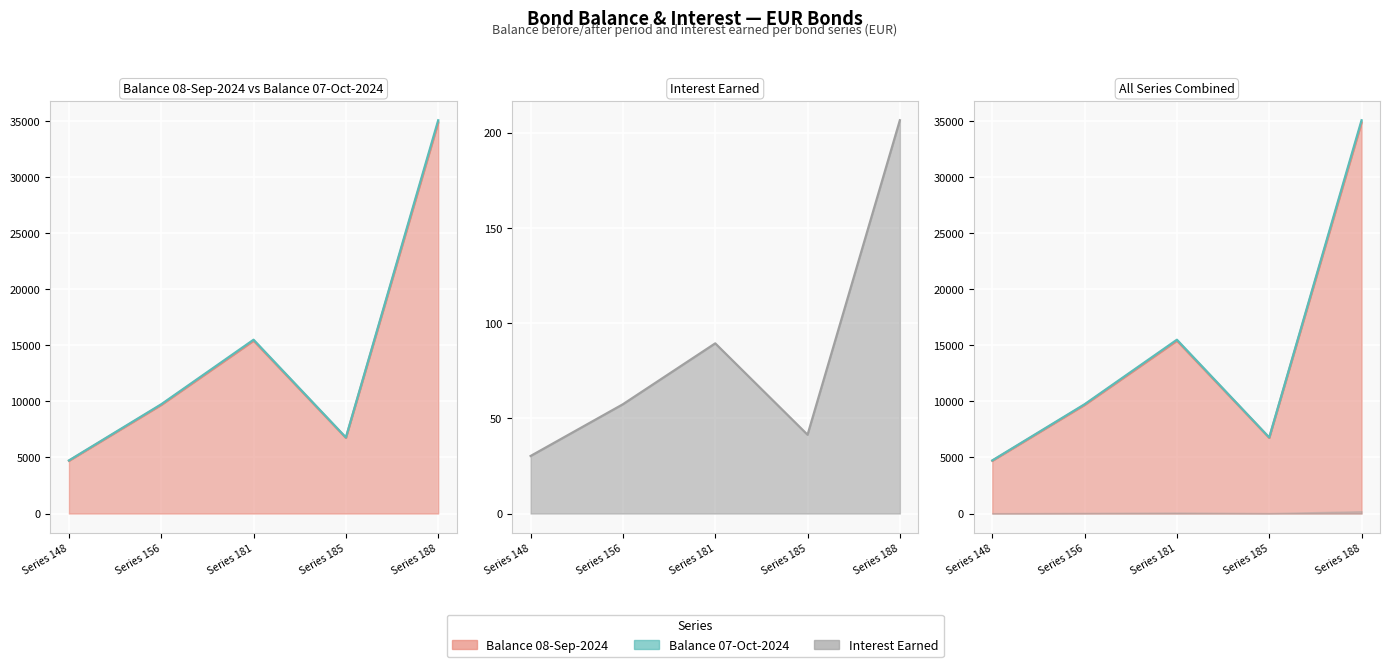

At which label does Balance 08-Sep-2024 line first exceed 9683?

Series 156